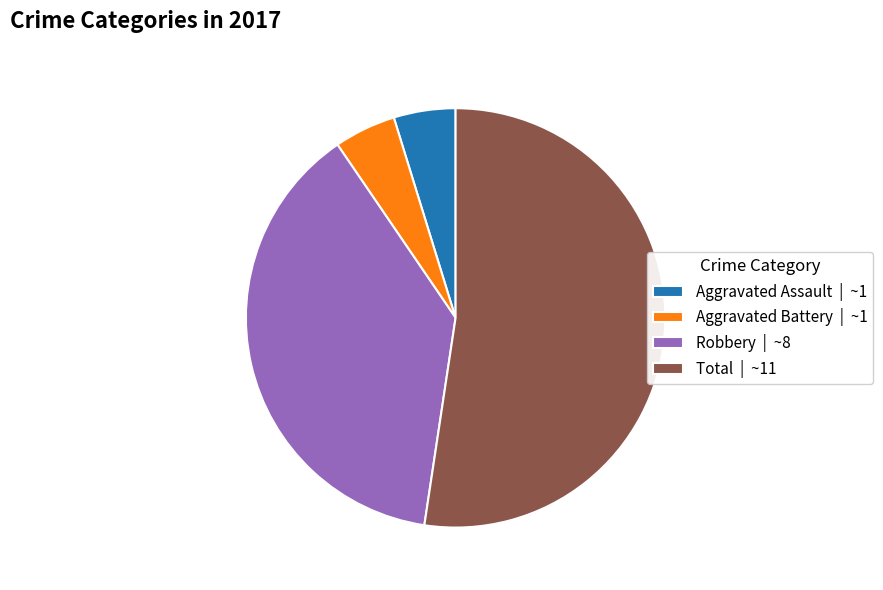

Which category has the biggest portion of the pie?

Total | ~11